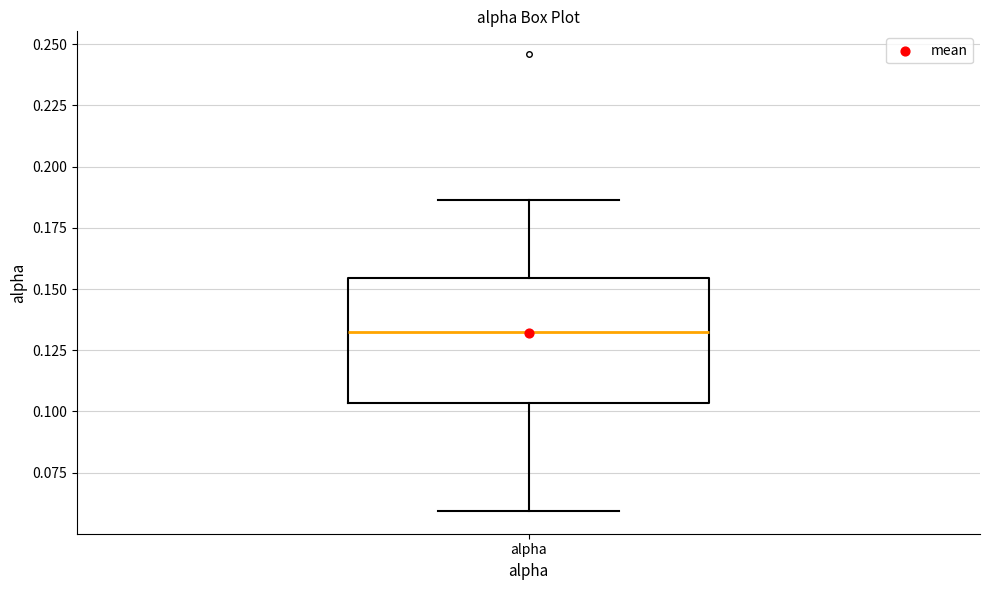

Read this box plot against the y-axis: the position of the median line, the range covered by the box, and the ends of both whiskers. The values are not printed on the chart, so give them approximately, as read against the axis.

median 0.130, box 0.105 to 0.155, whiskers 0.060 to 0.185